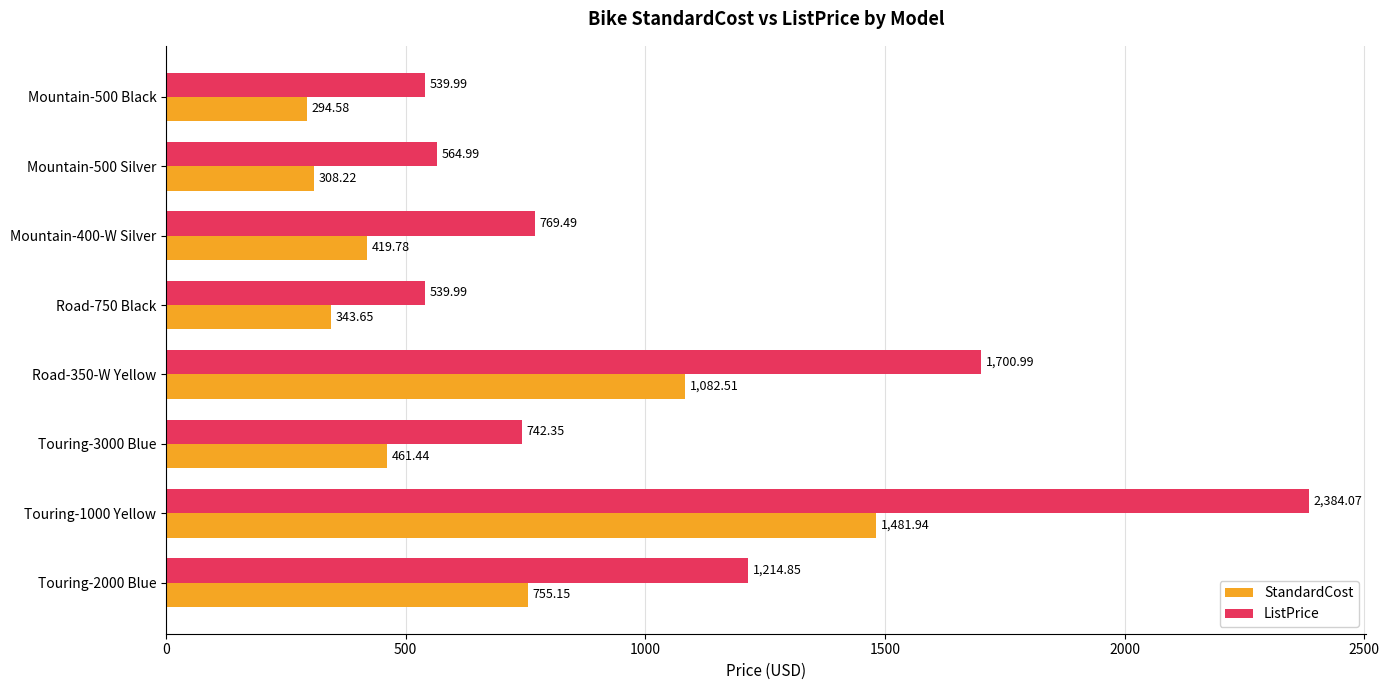

Which series has the largest total across all categories?

ListPrice